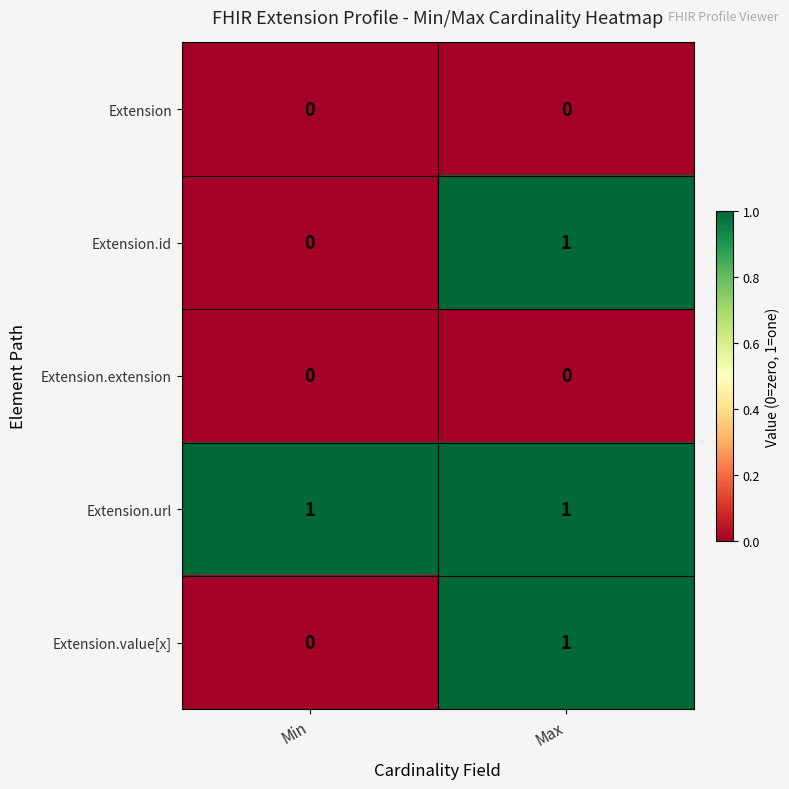

At which label is Extension.value[x] closest to 0?

Min